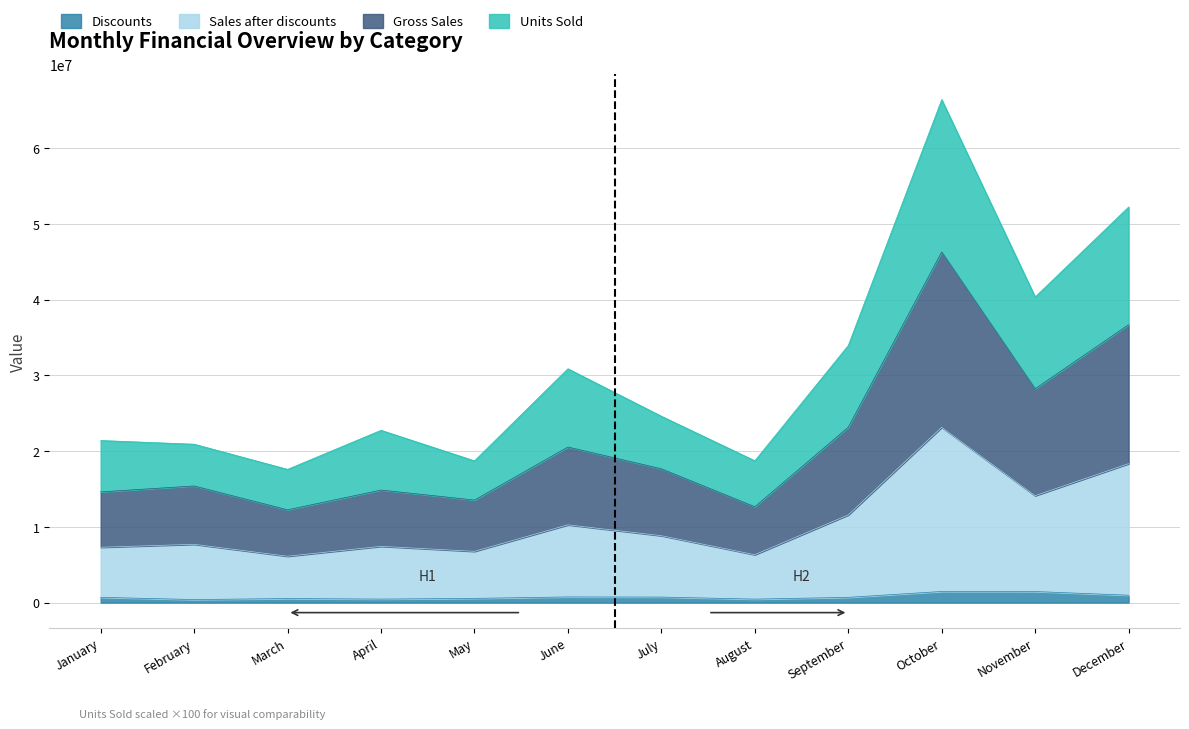

What is the highest value of the Discounts series?

1470681.0